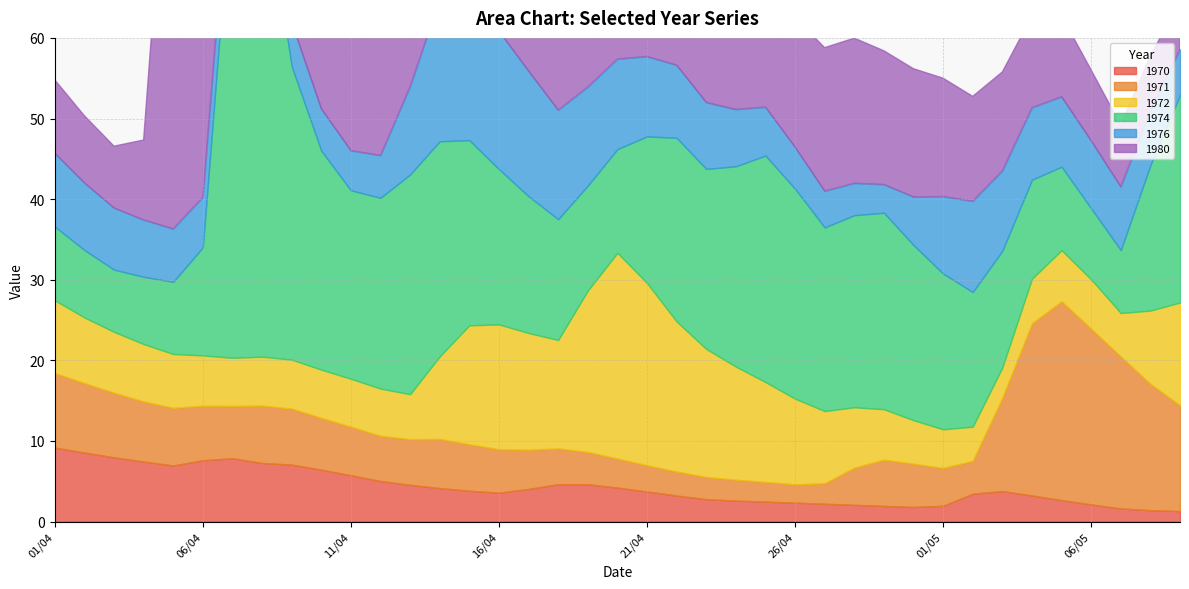

Is it true that 1974 equals 18.2 at 21/04?

True